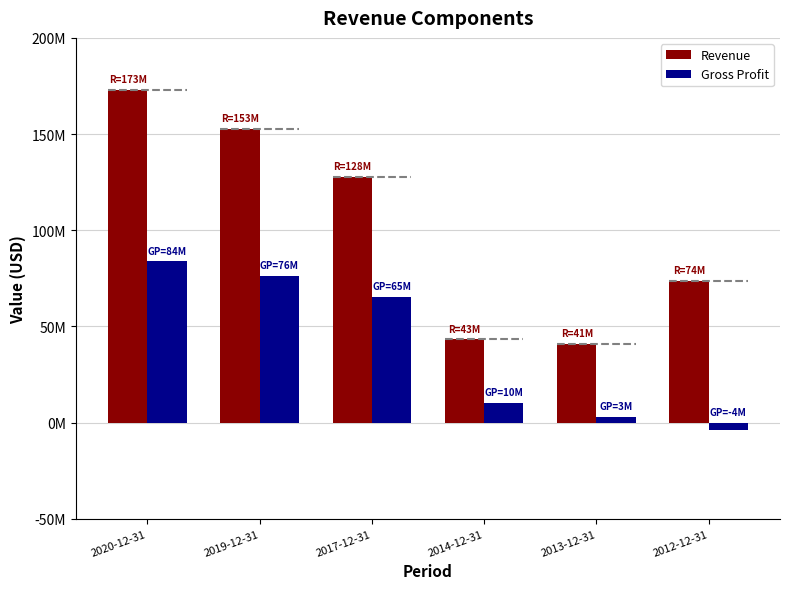

What is the difference between the maximum and second lowest values in the Gross Profit series?

80929000